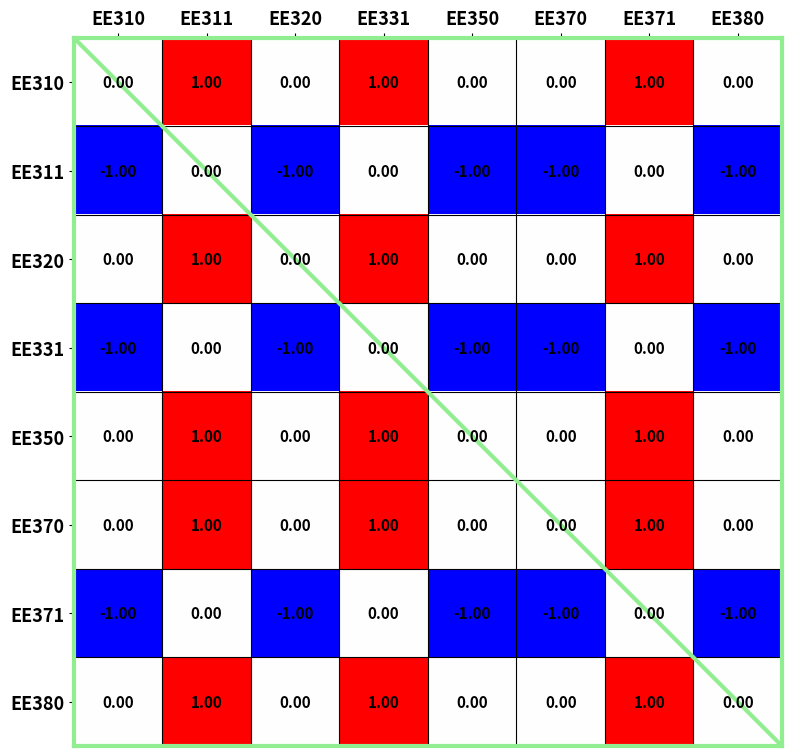

What is the total value across all series at EE311?

5